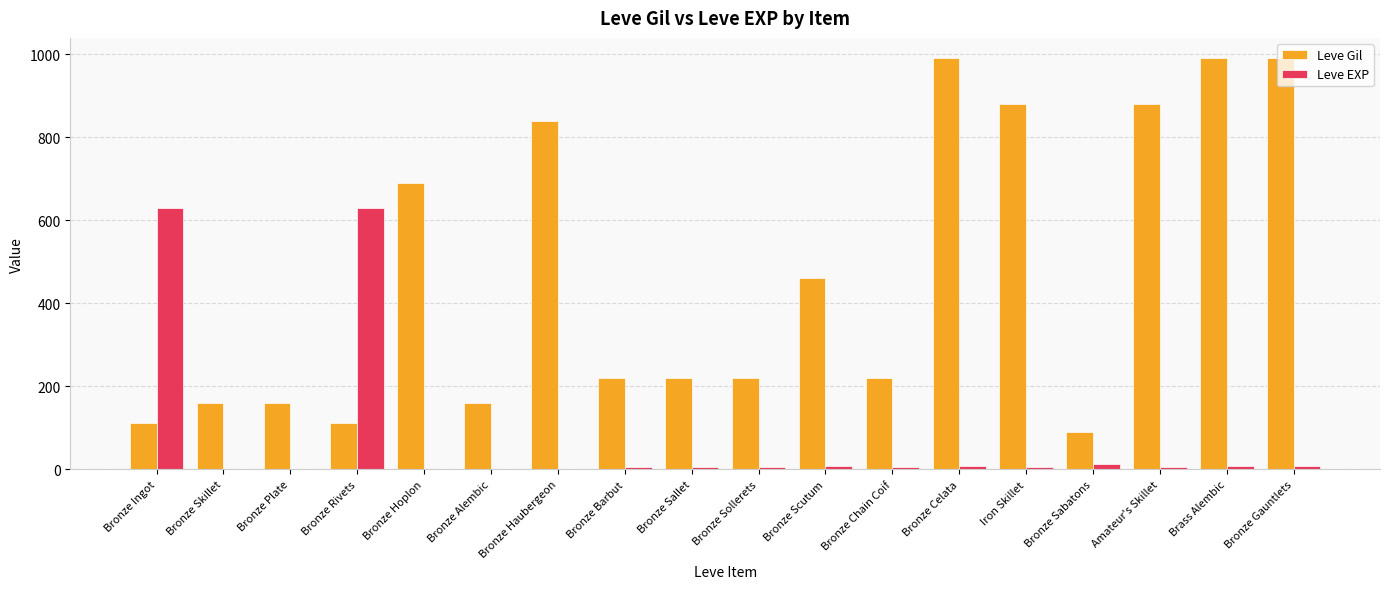

What is the sum of the Leve EXP values at Bronze Sallet and Bronze Barbut?

10